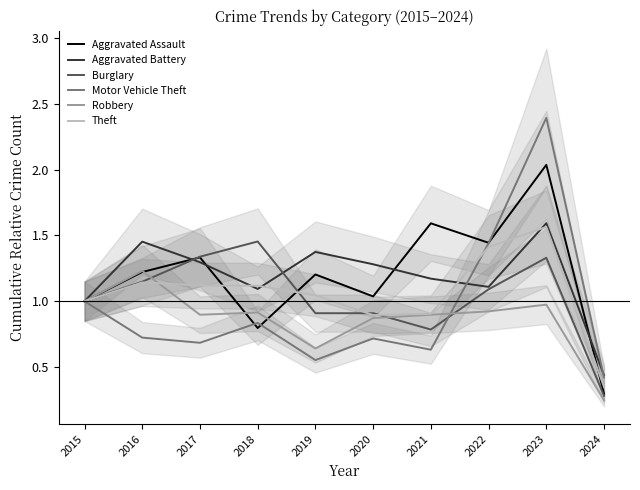

How many times do Theft and Motor Vehicle Theft cross each other?

1